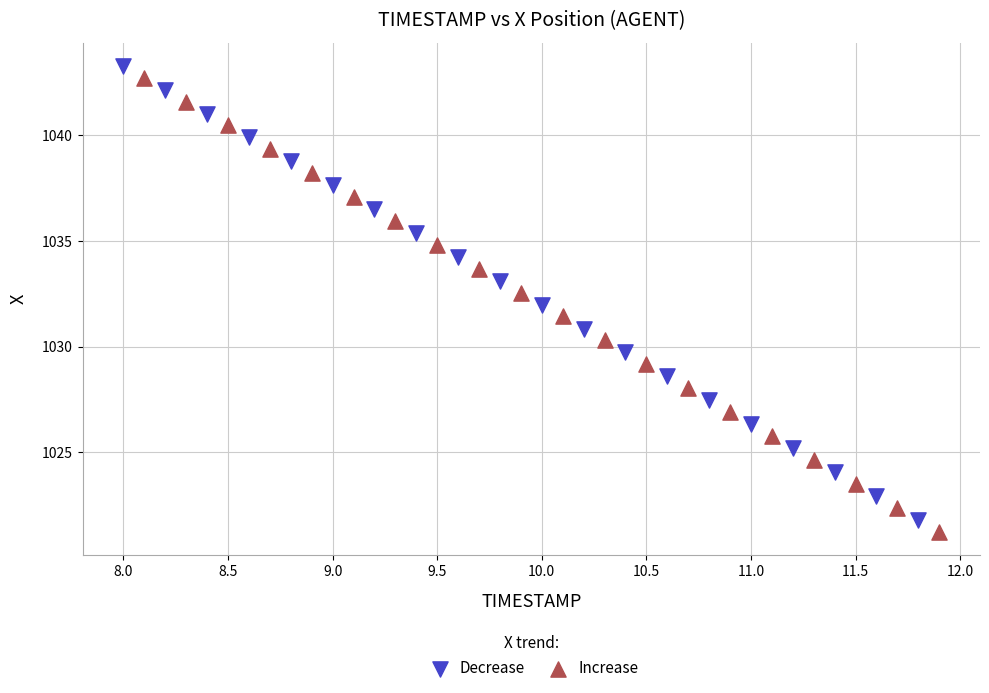

Which series contains the highest Y value?

Decrease